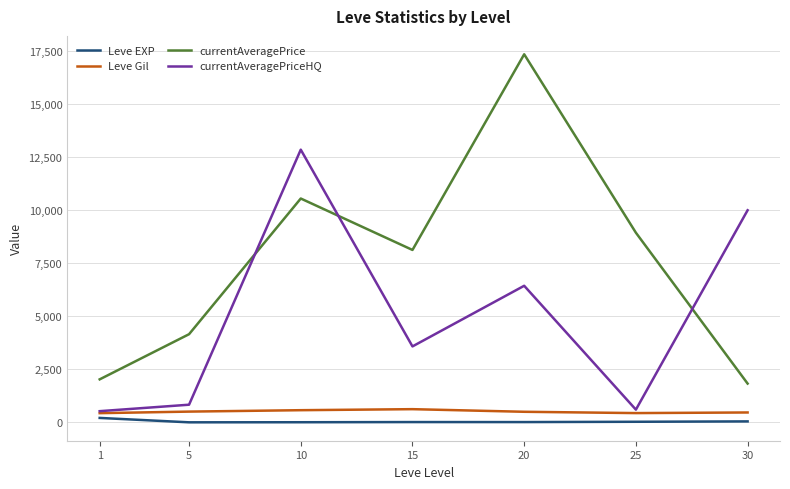

The value of currentAveragePrice at 30 is 3016.2. True or false?

False